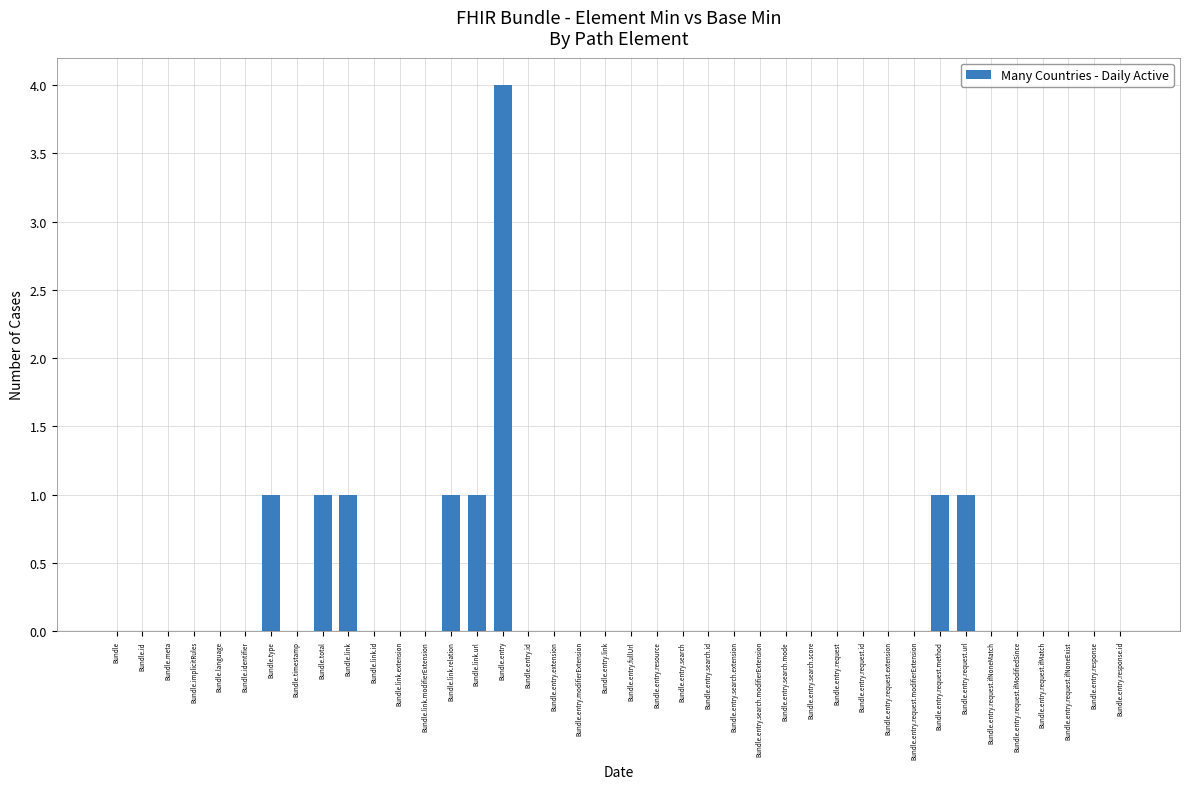

How many data points does each series have?

40